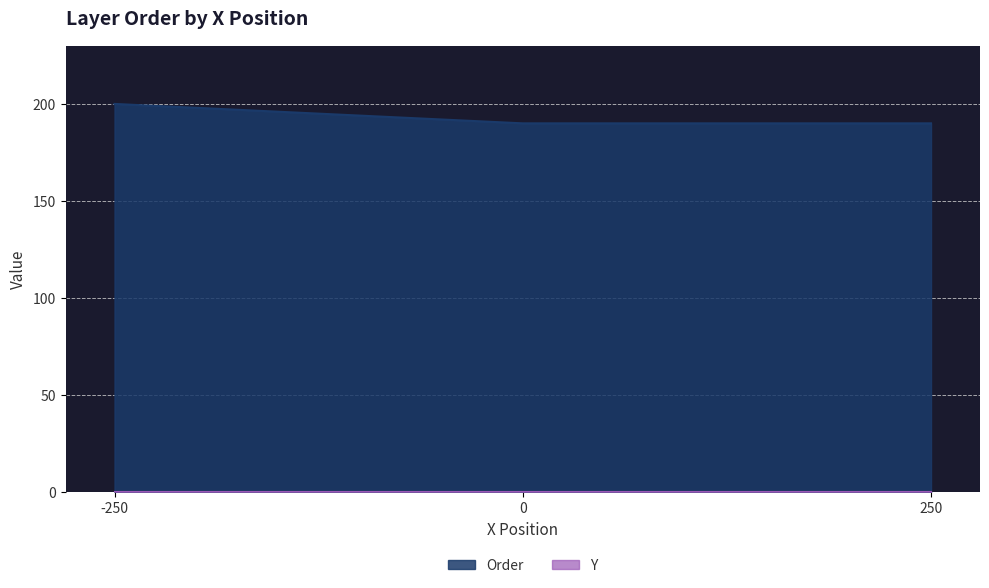

Reading left to right, extract all data points from this chart.

-250=200	0=190	250=190